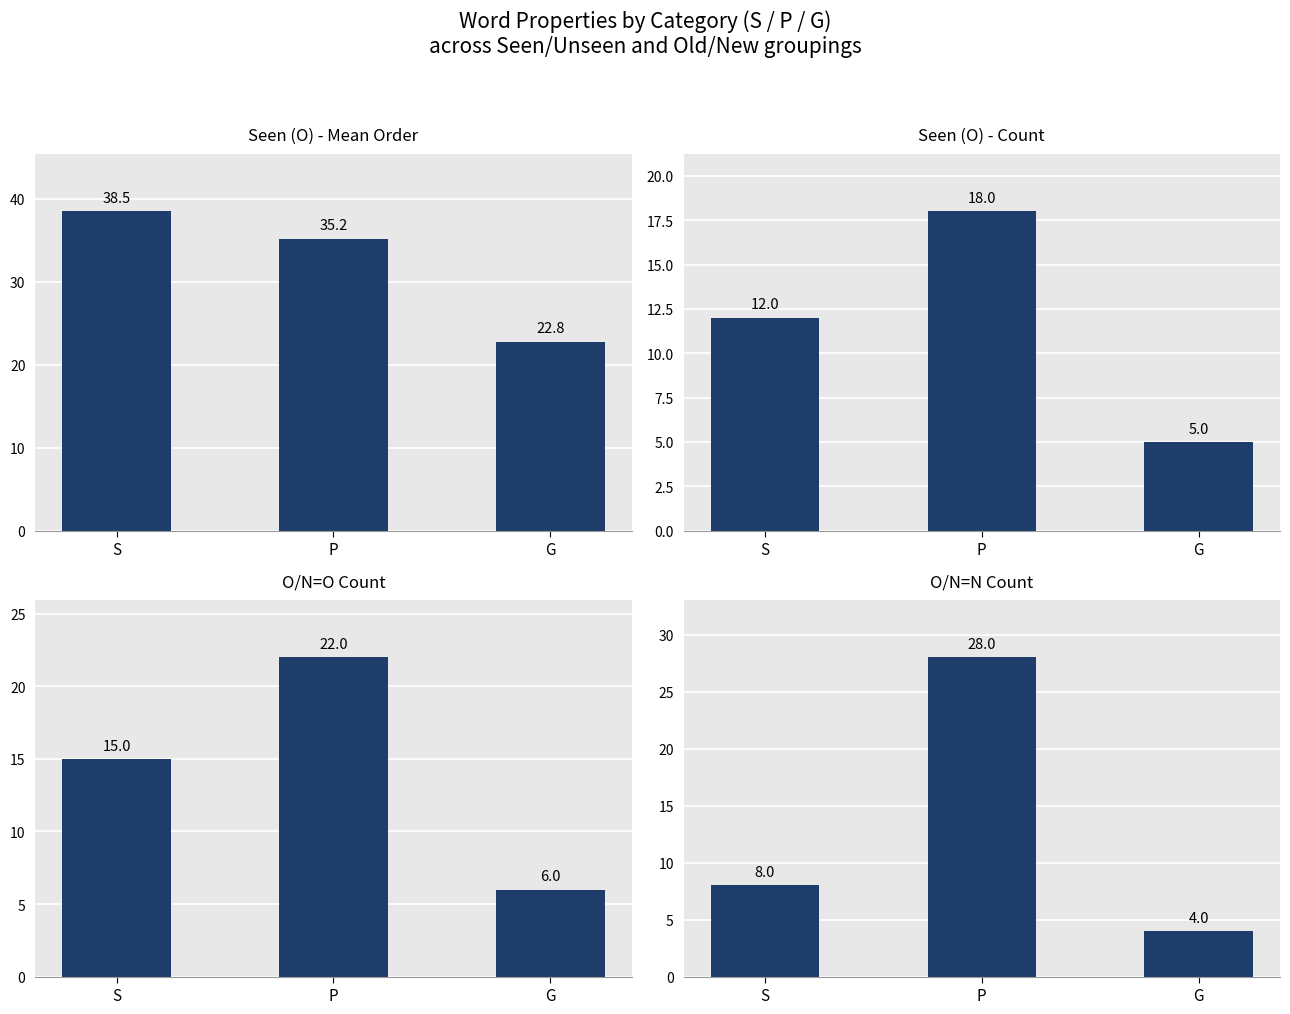

What is the label of the 3rd bar from the right?

S